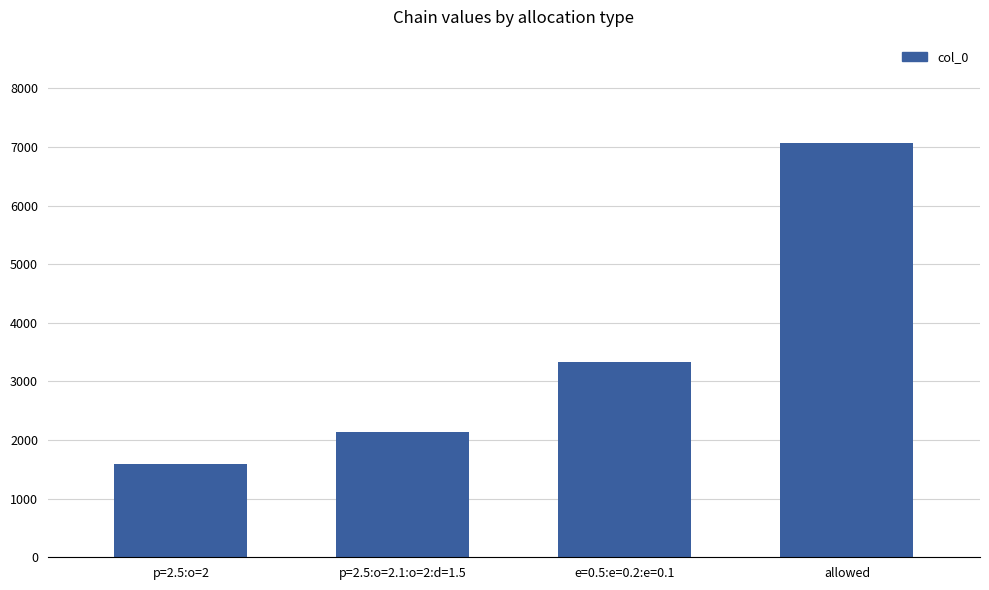

What is the smallest value displayed?

1600.0